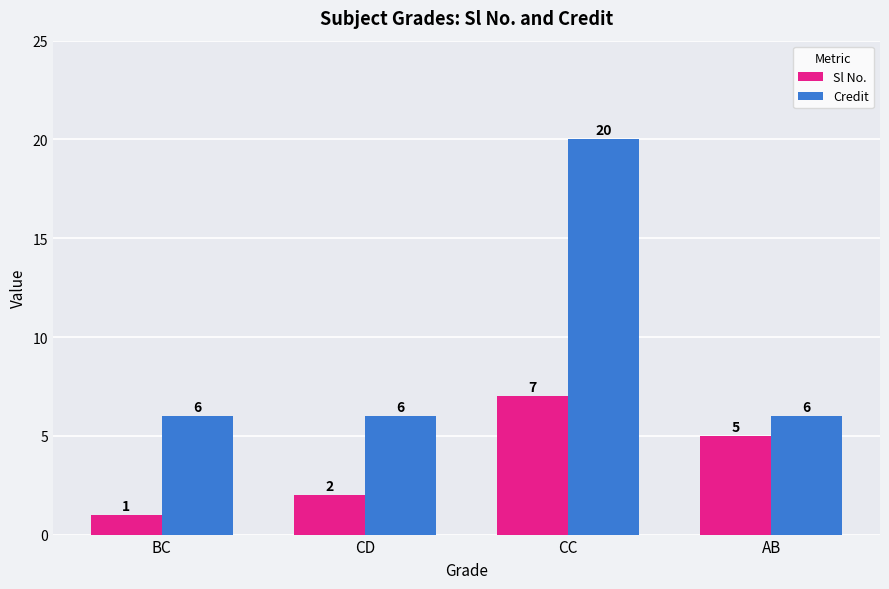

Which series has the largest range (max minus min)?

Credit